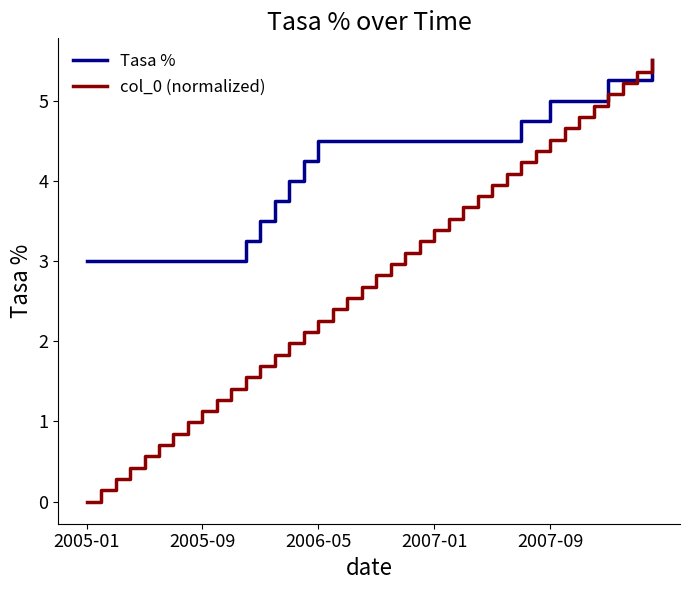

Which series has the largest total across all categories?

Tasa %